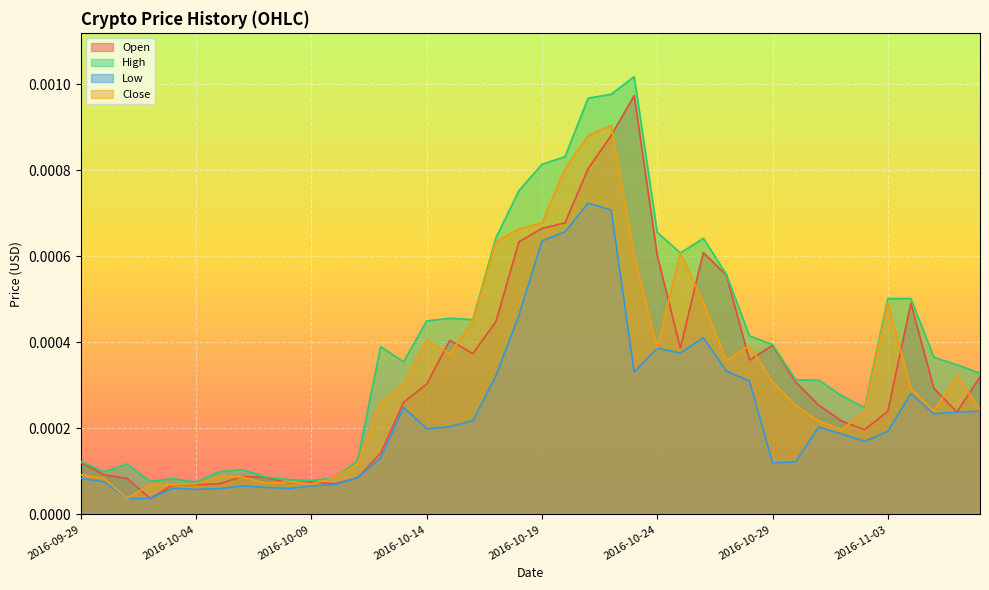

What are all the series names shown in the legend?

Open, High, Low, Close